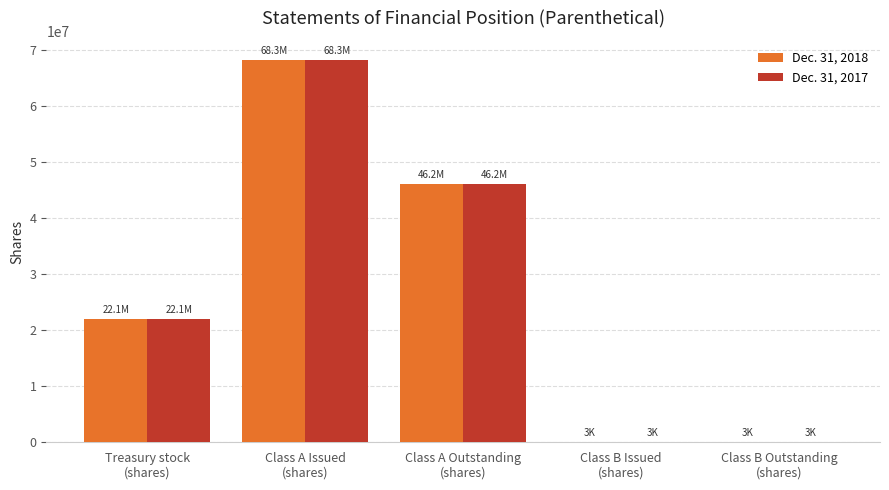

What is the maximum value shown in the chart?

68299200